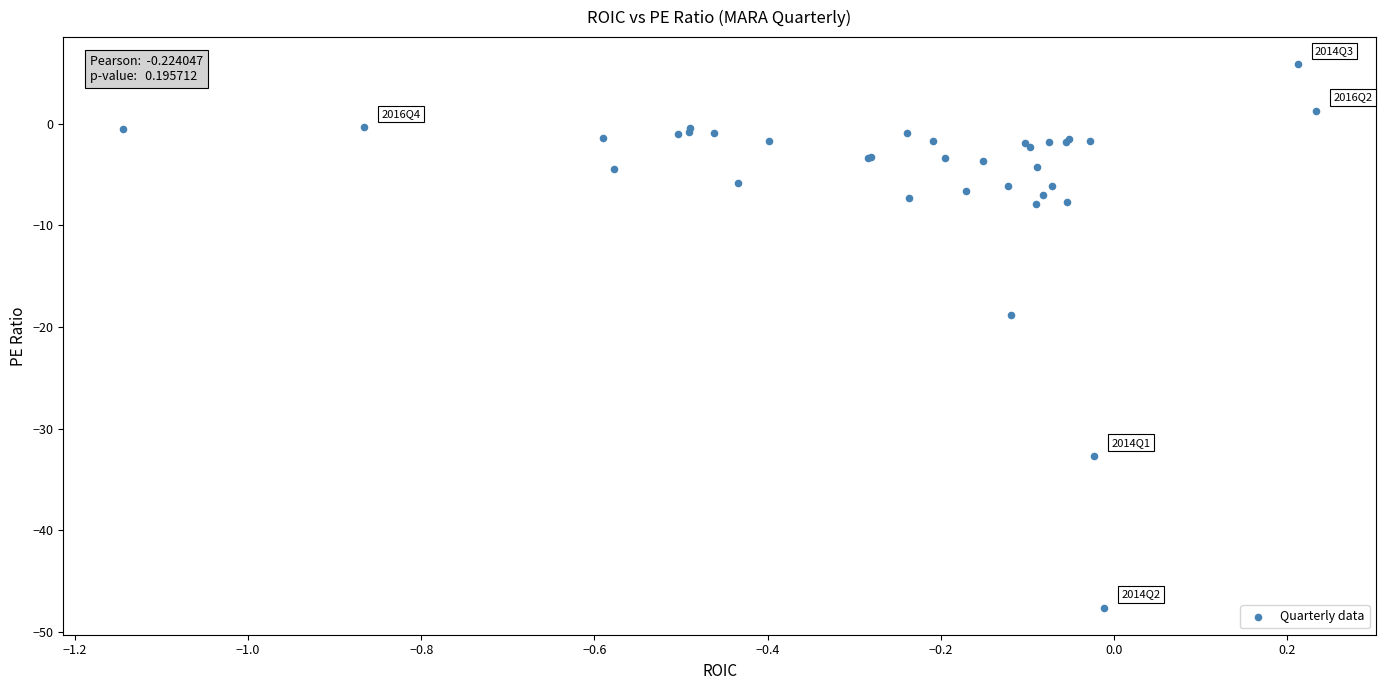

What Y value in the scatter plot is closest to -20?

-18.8